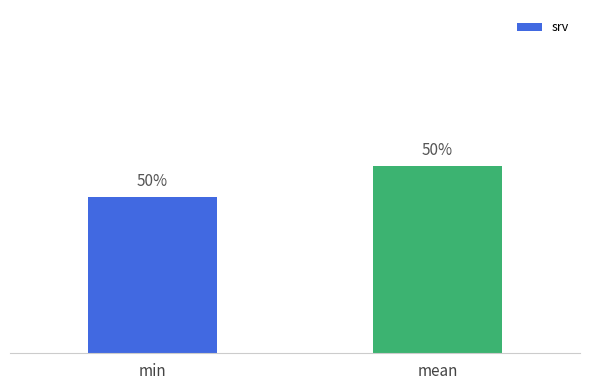

Reading left to right, list all the values displayed in this chart.

min=9.4	mean=9.4